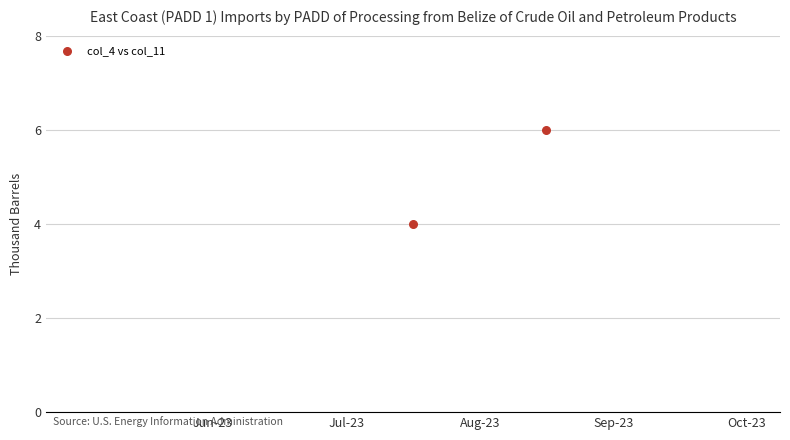

What is the average X value?

6